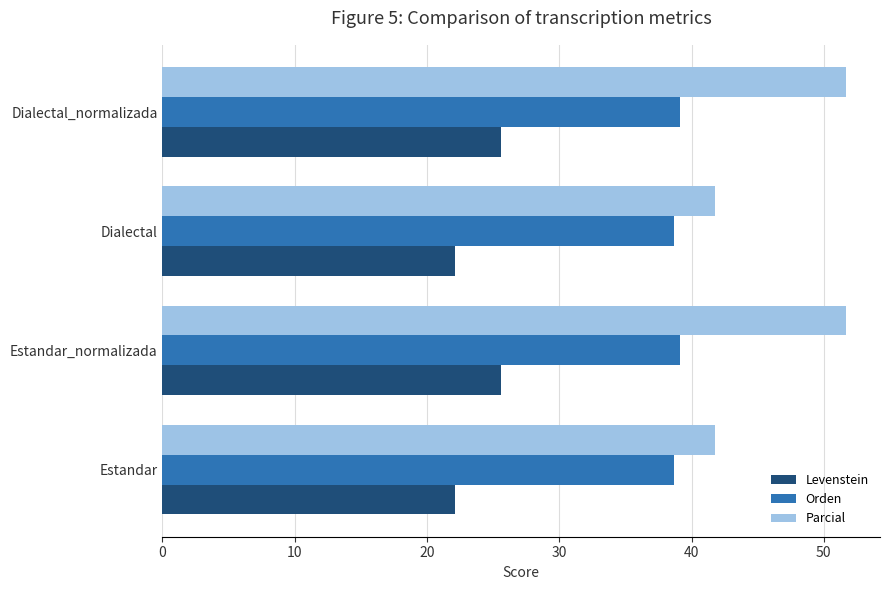

What is the sum of all Orden values?

155.6